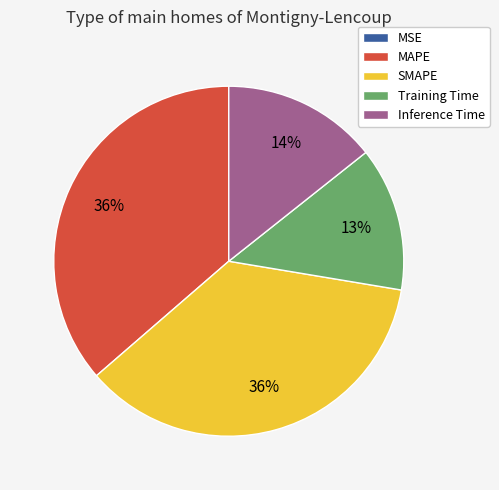

To the nearest percent, what percentage of the pie is MAPE?

36%